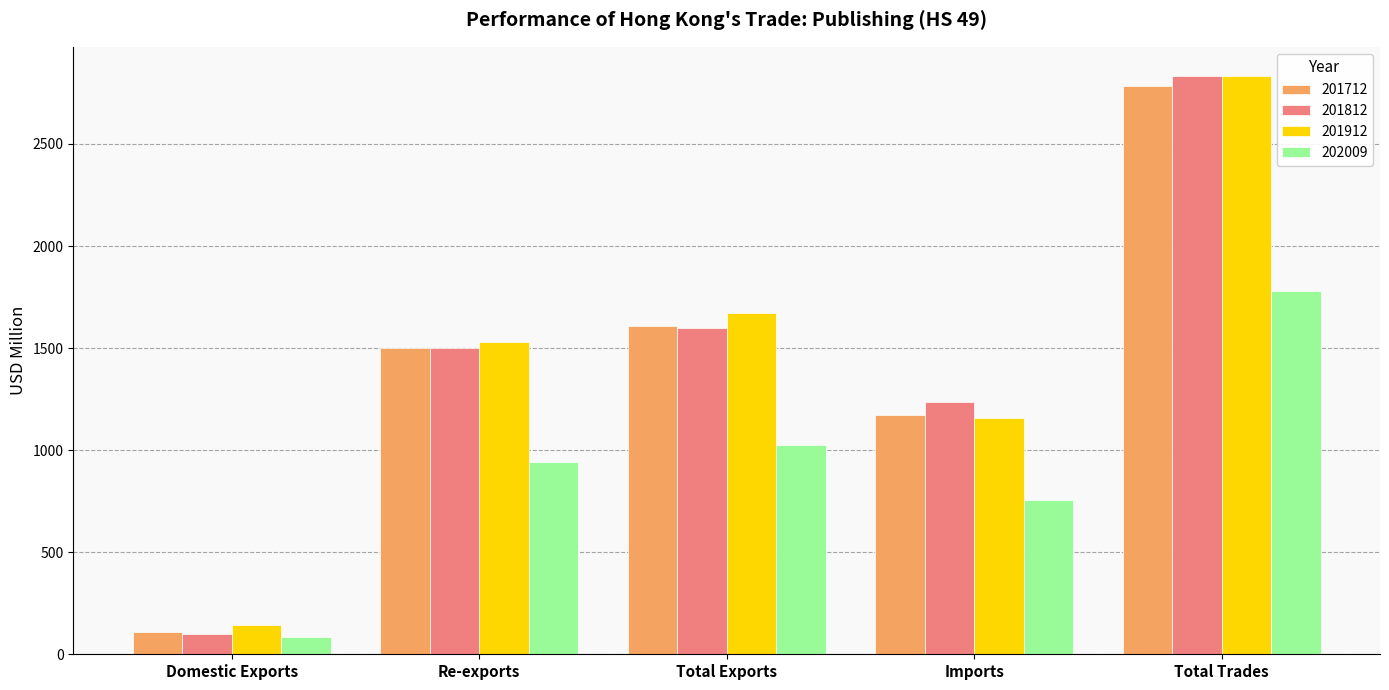

How many data points in 201912 are less than 1531?

2